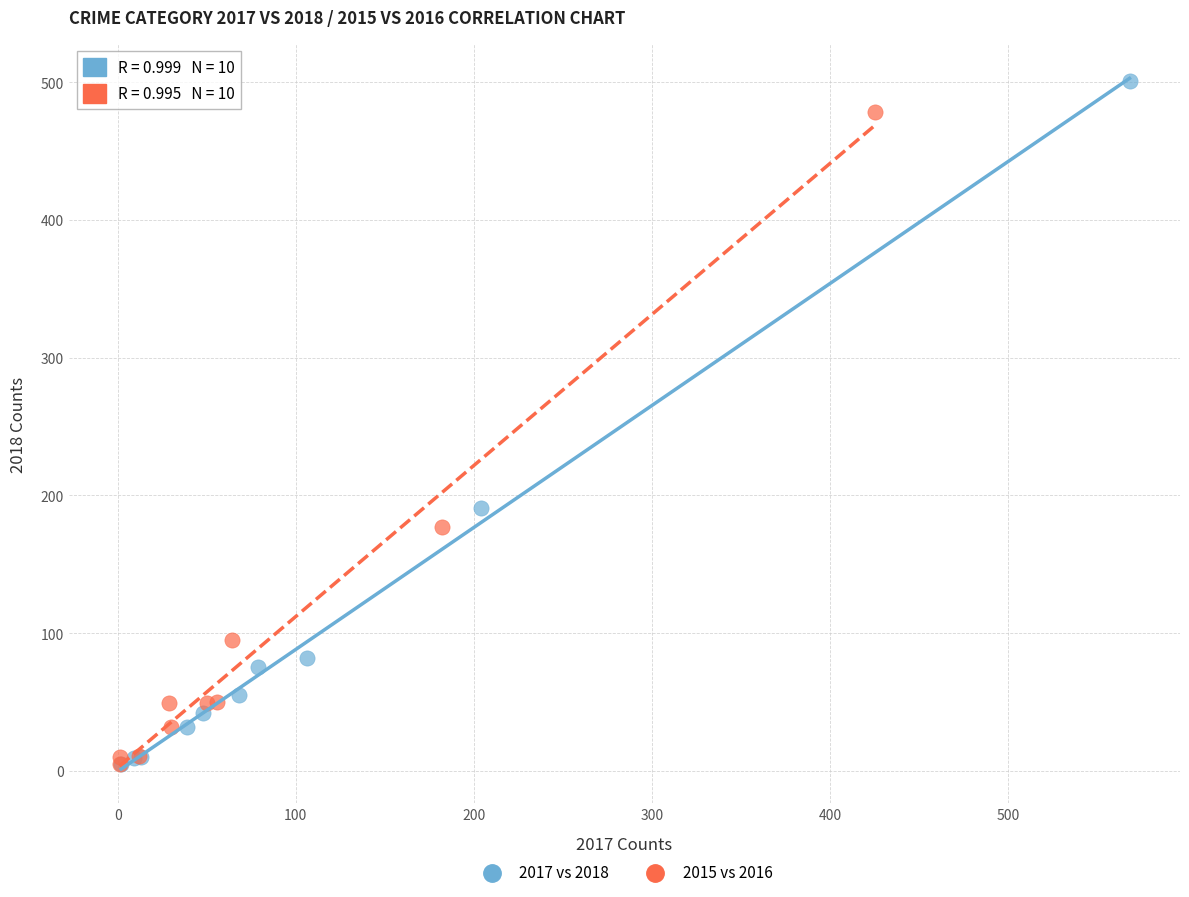

Which series has the widest spread of Y values?

2017 vs 2018